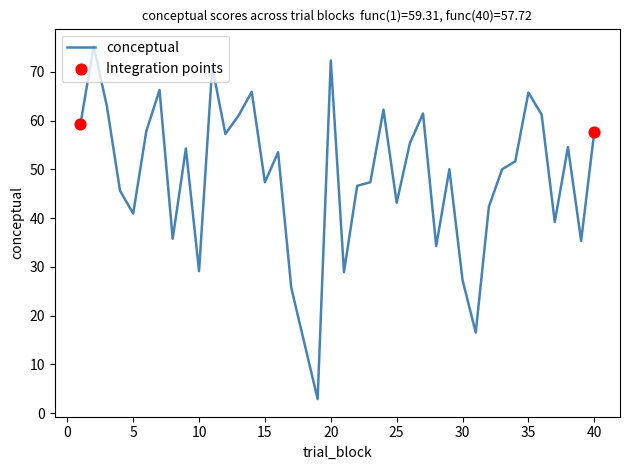

What is the greatest value displayed?

75.2